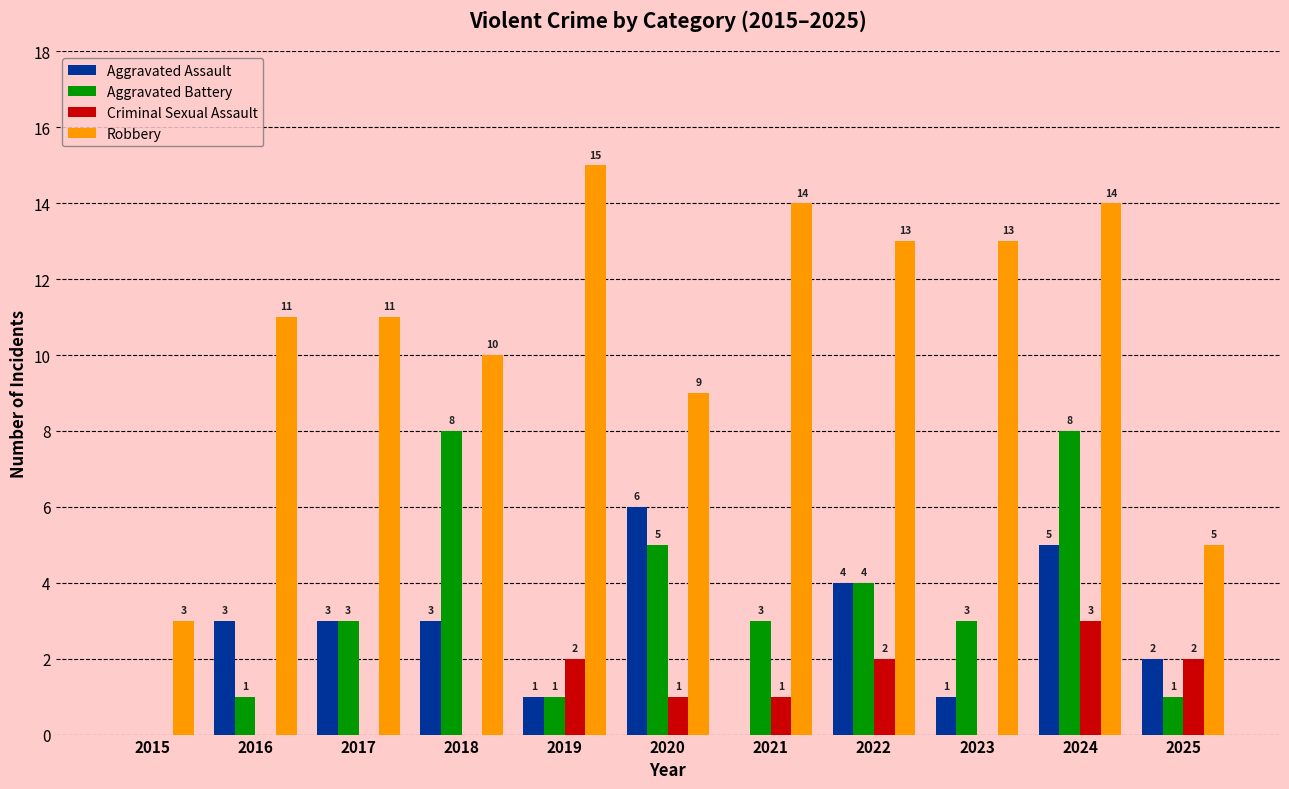

How many groups of bars are there?

11